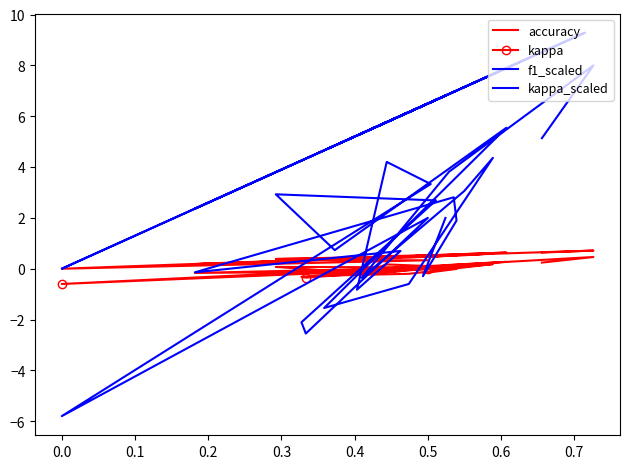

Which series has the largest total across all categories?

f1_scaled